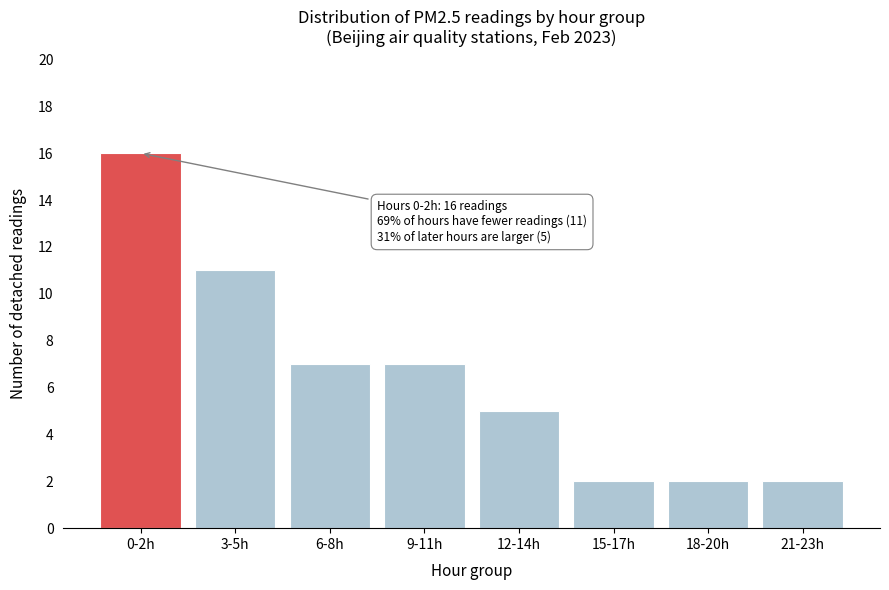

Reading left to right, list all the values displayed in this chart.

16	11	7	7	5	2	2	2